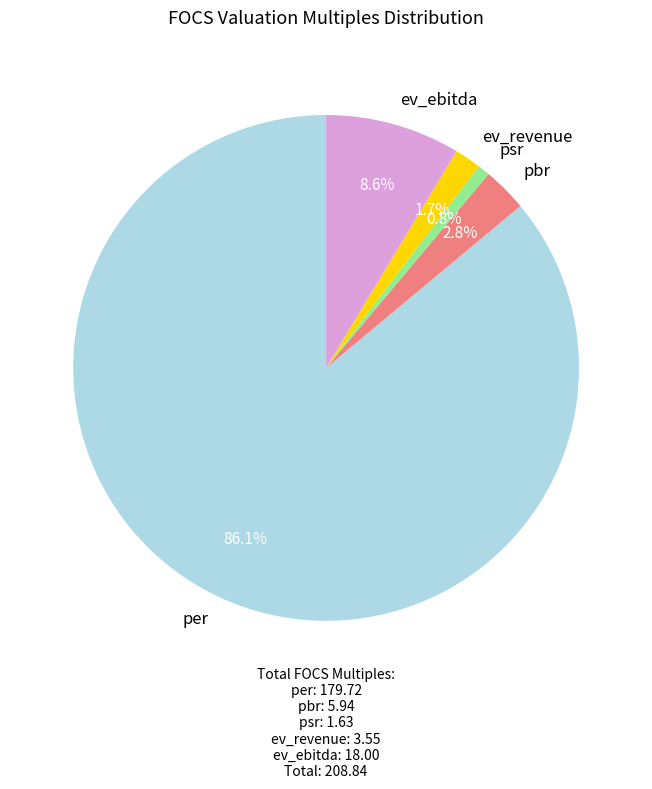

True or false: ev_revenue accounts for 2% of the total.

True